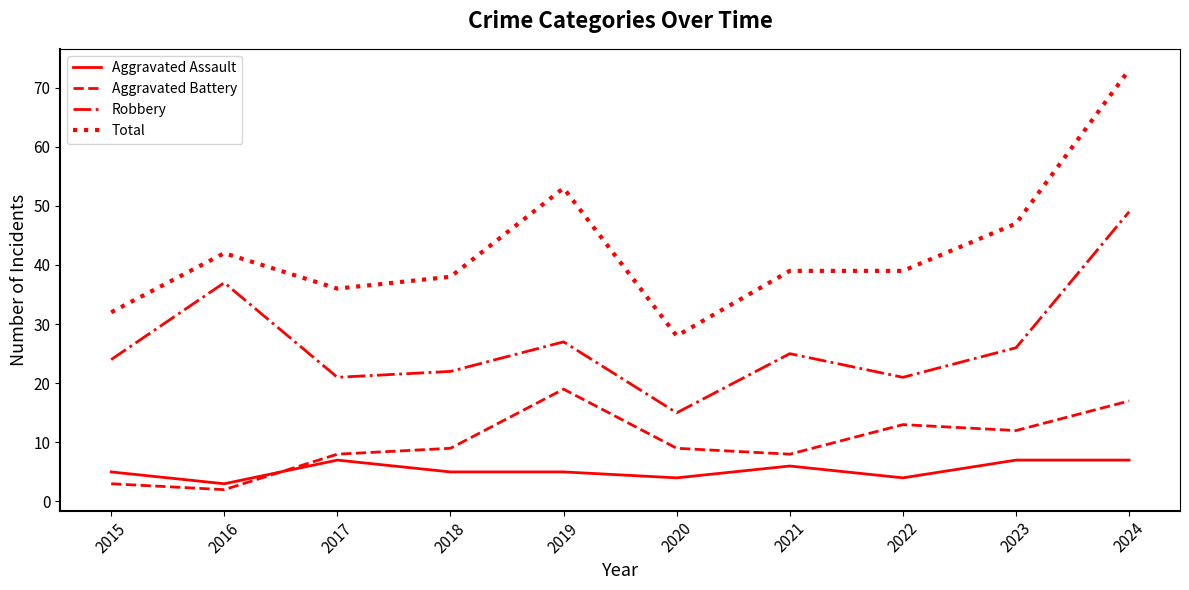

What is the difference between the second highest and minimum values in the Aggravated Battery series?

15